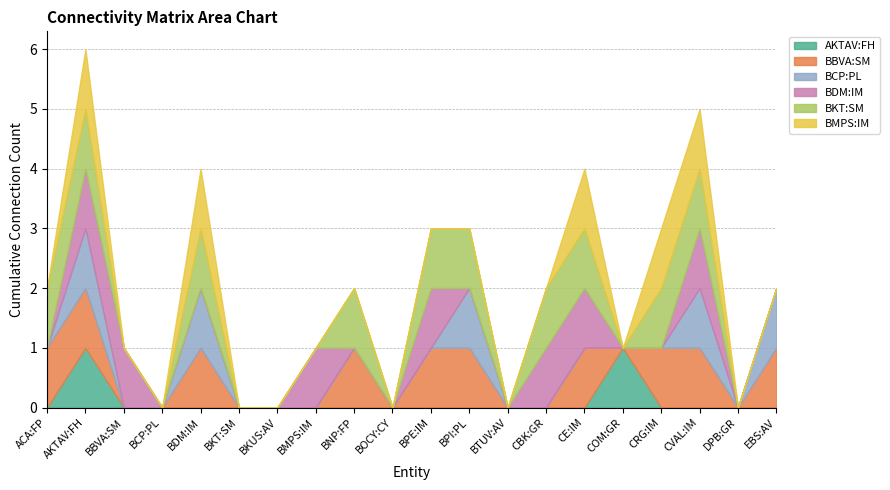

What is the difference between the second highest and minimum values in the AKTAV:FH series?

1